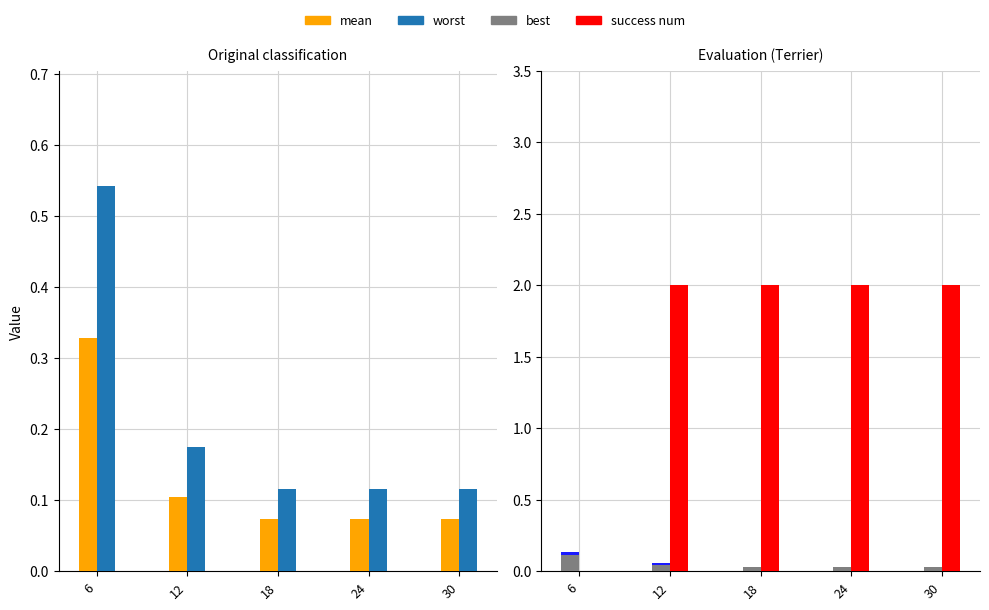

What is the highest value of the mean series?

0.3